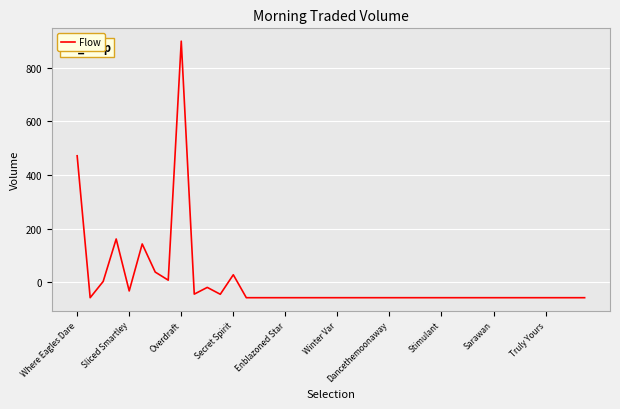

What is the difference between the maximum and minimum values?

956.2